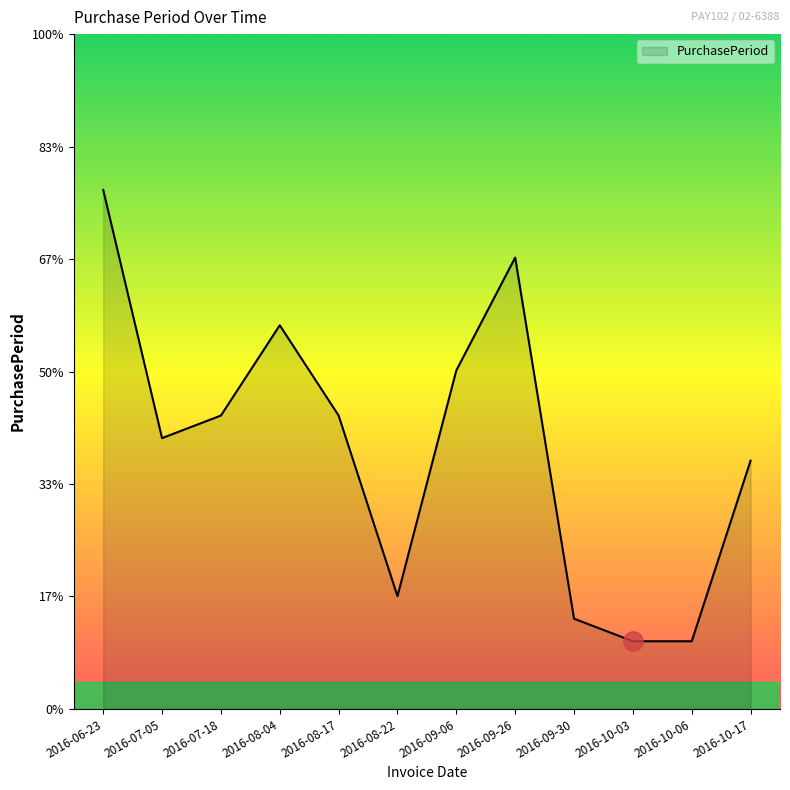

Is this an area chart (filled region under the line)?

Yes